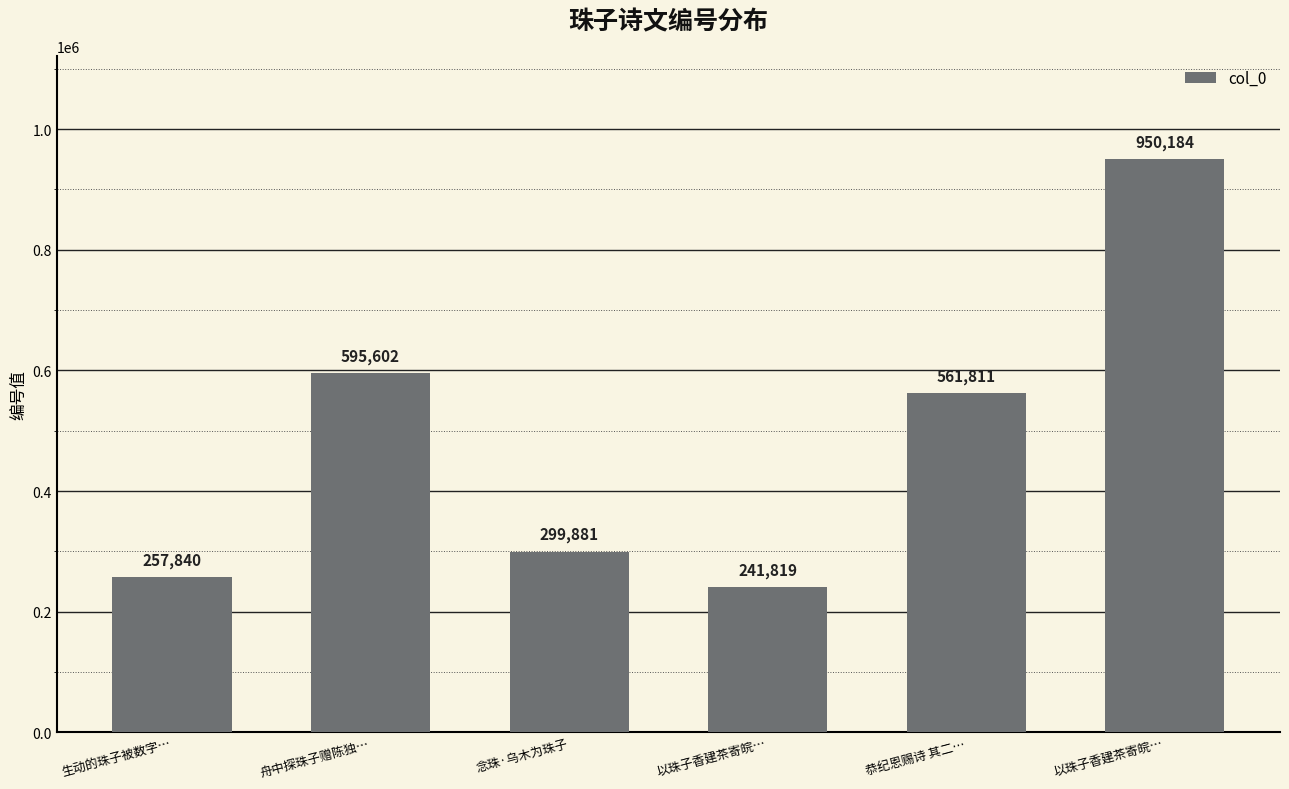

How many data points does each series have?

6